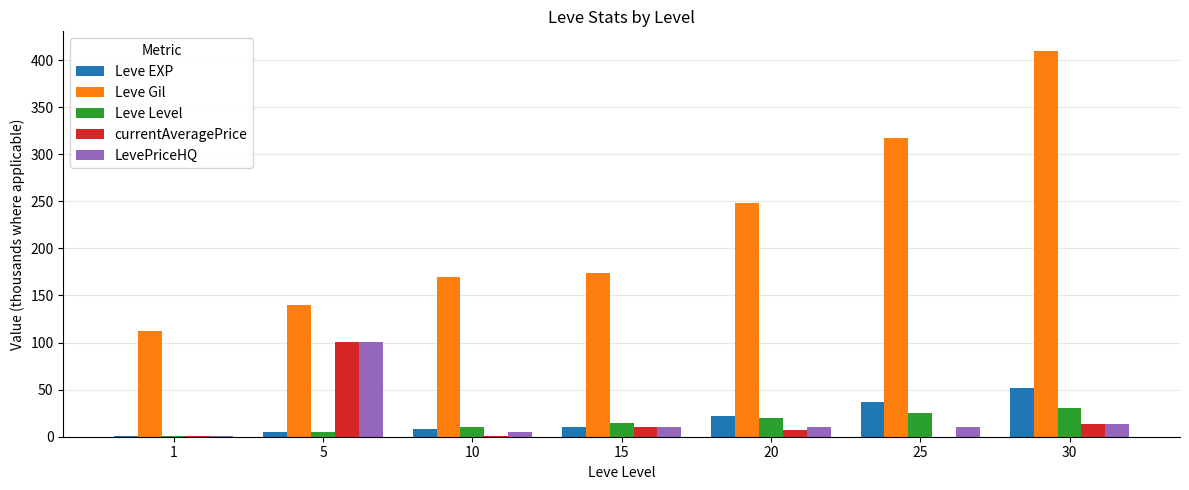

How many values in the Leve EXP series exceed 10?

4